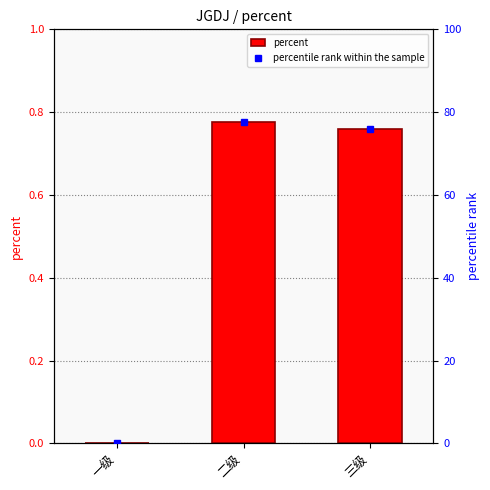

How many series are shown in this chart?

2